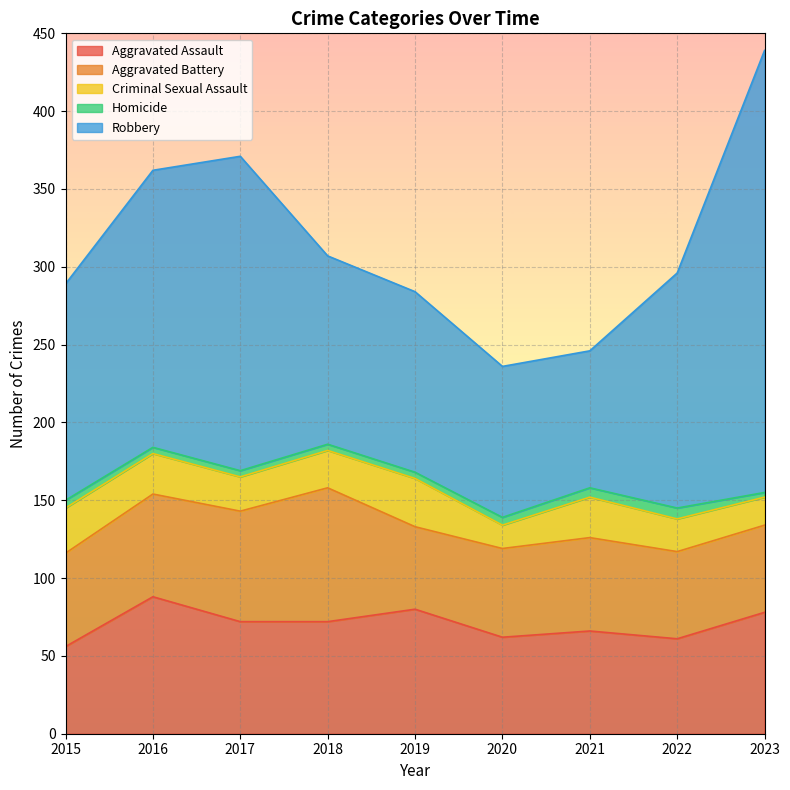

How many lines are shown in the chart?

5